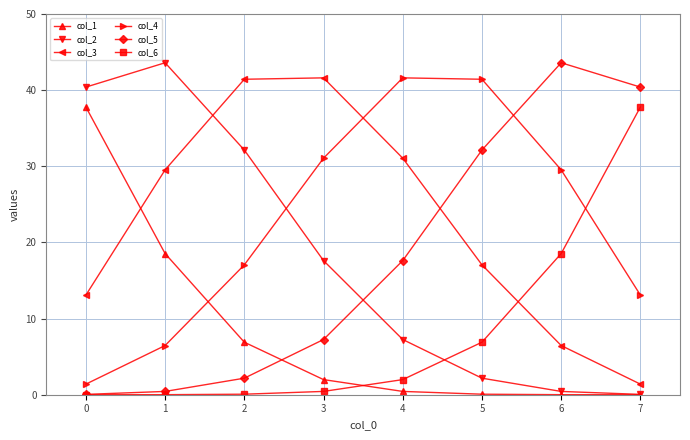

What is the value of the col_3 point at the 4th from the left?

41.6